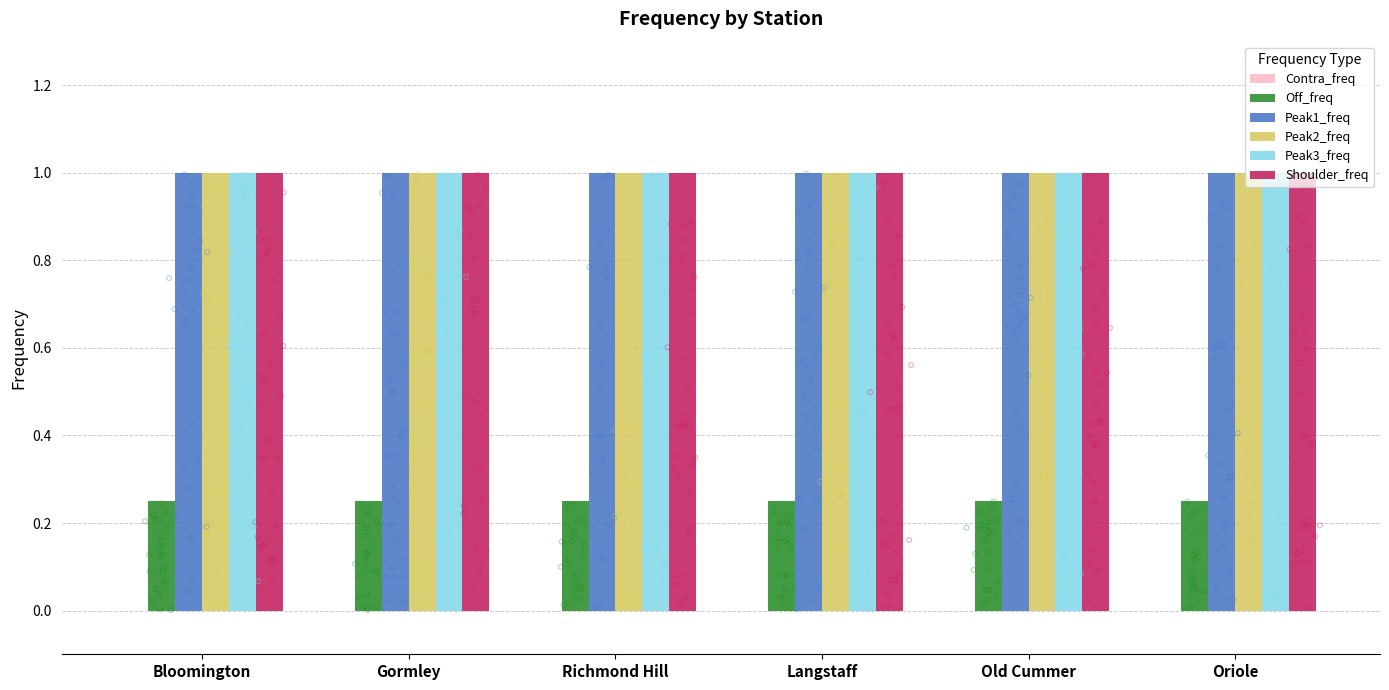

Which series reaches the maximum Y coordinate?

Peak1_freq